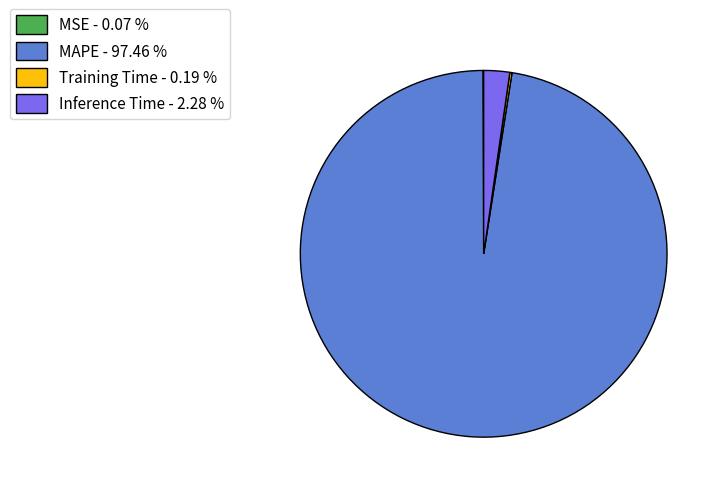

Is there a majority slice in this chart?

Yes